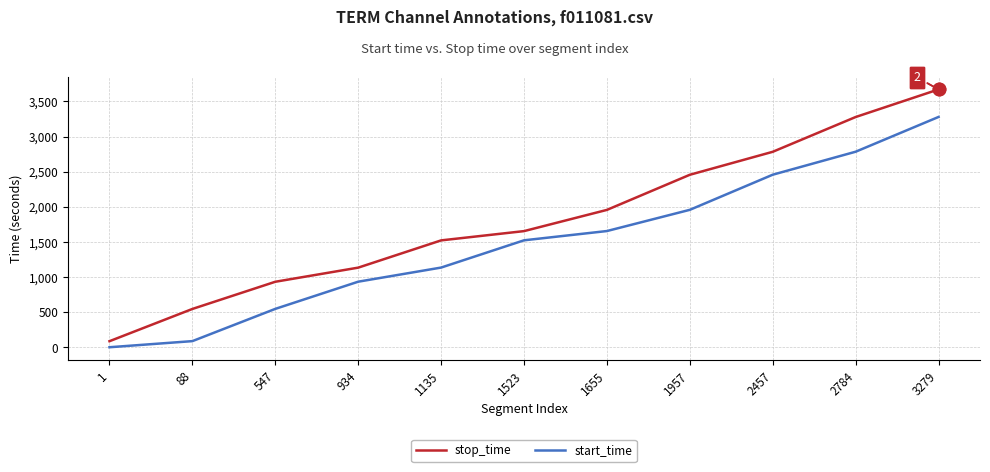

Is the value of stop_time at 1523 greater than the value of start_time at 934?

Yes